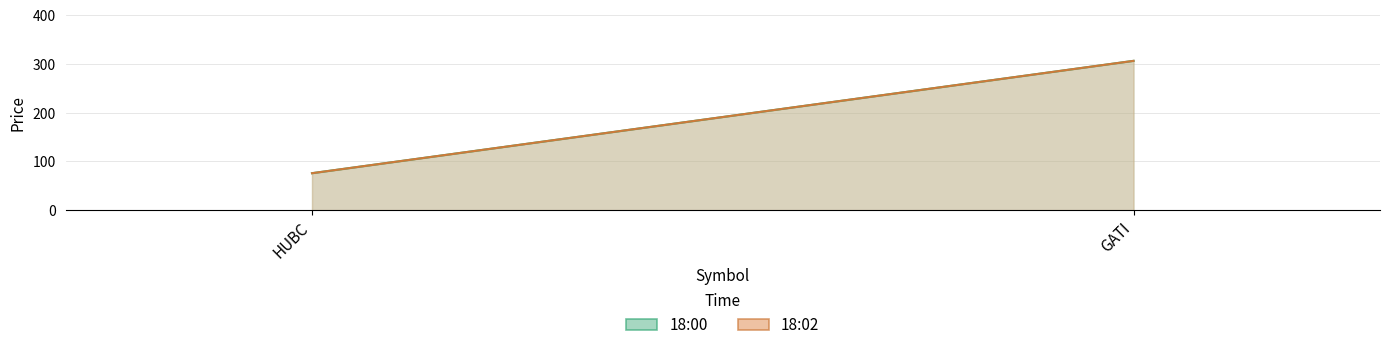

Where is 18:00 nearest to the value 190?

HUBC